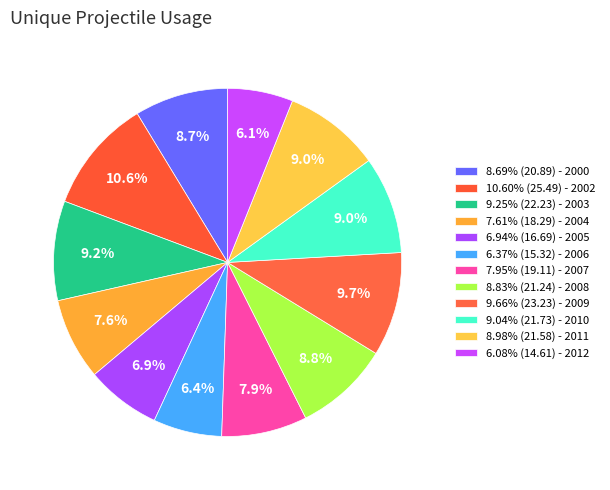

Which category has the biggest portion of the pie?

2002